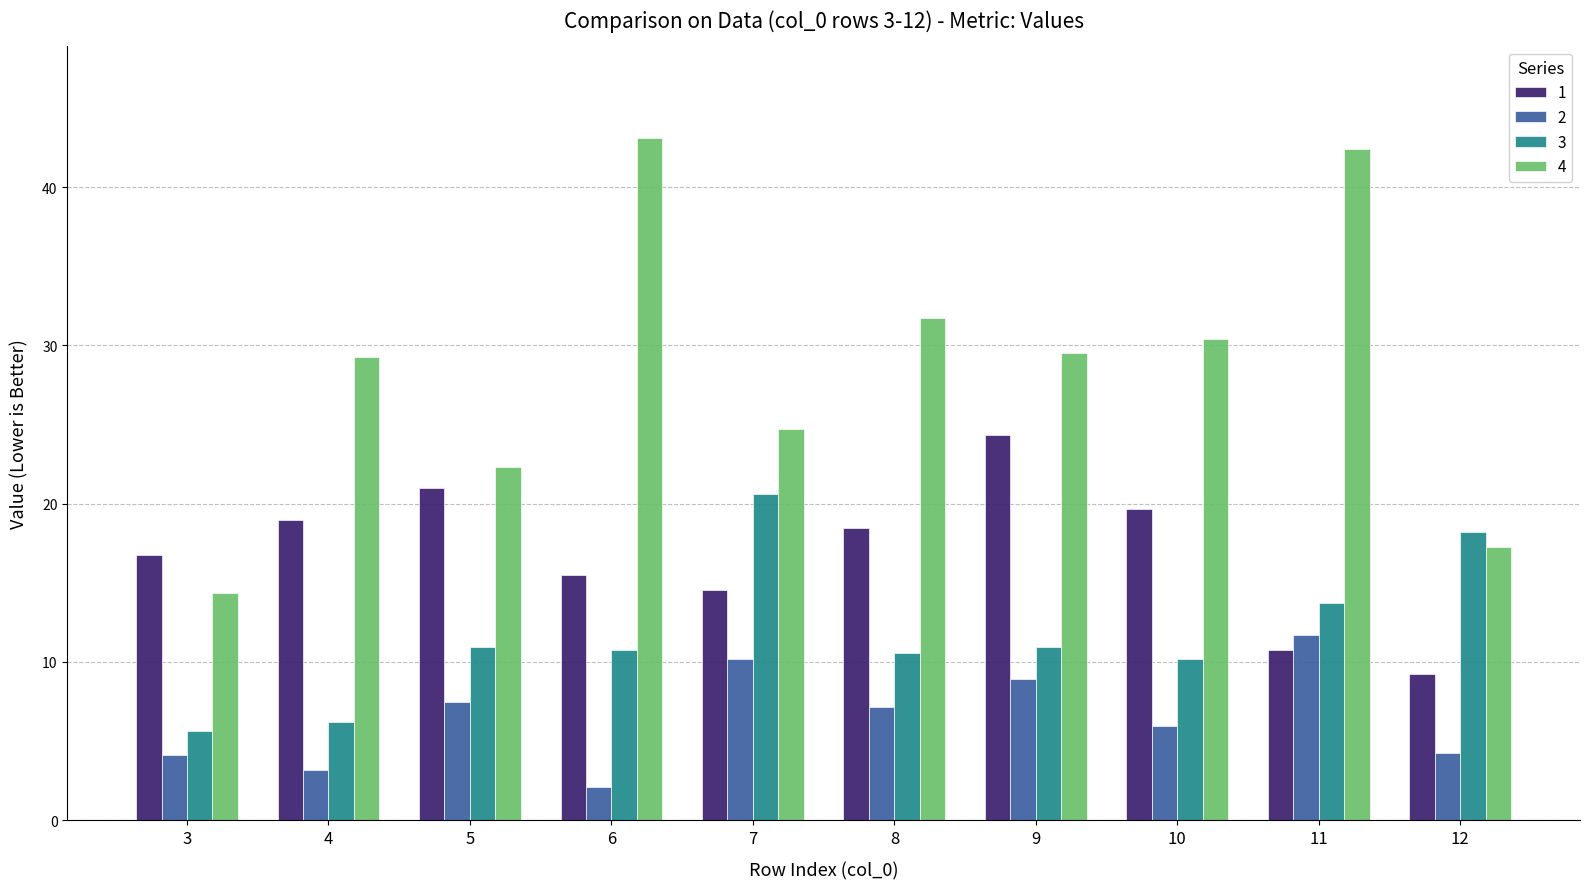

What are all the series names shown in the legend?

1, 2, 3, 4